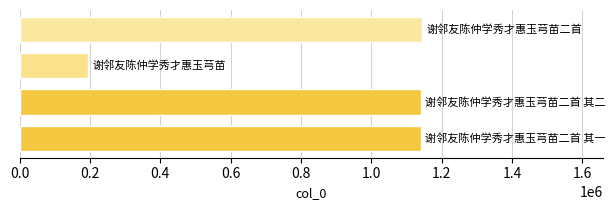

What is the average value?

905666